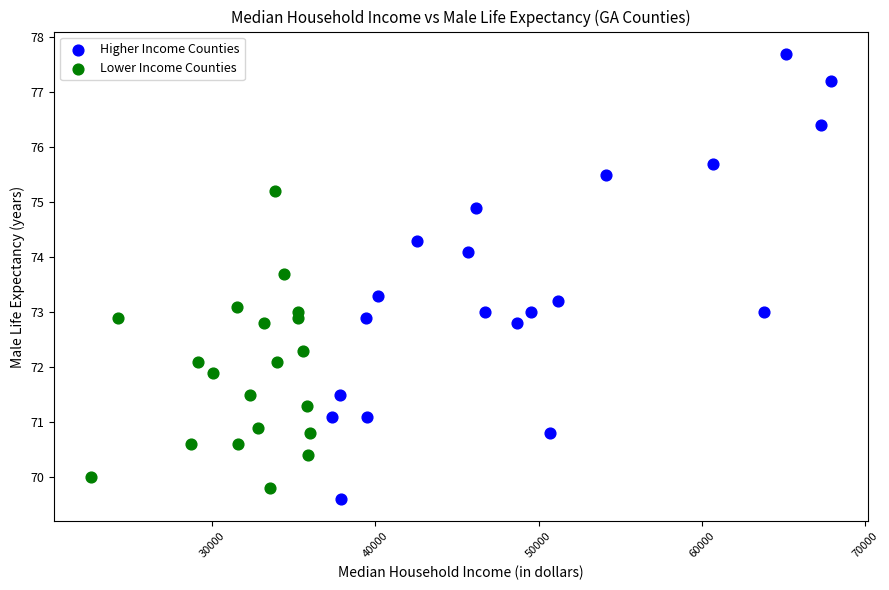

Which series reaches the maximum Y coordinate?

Higher Income Counties